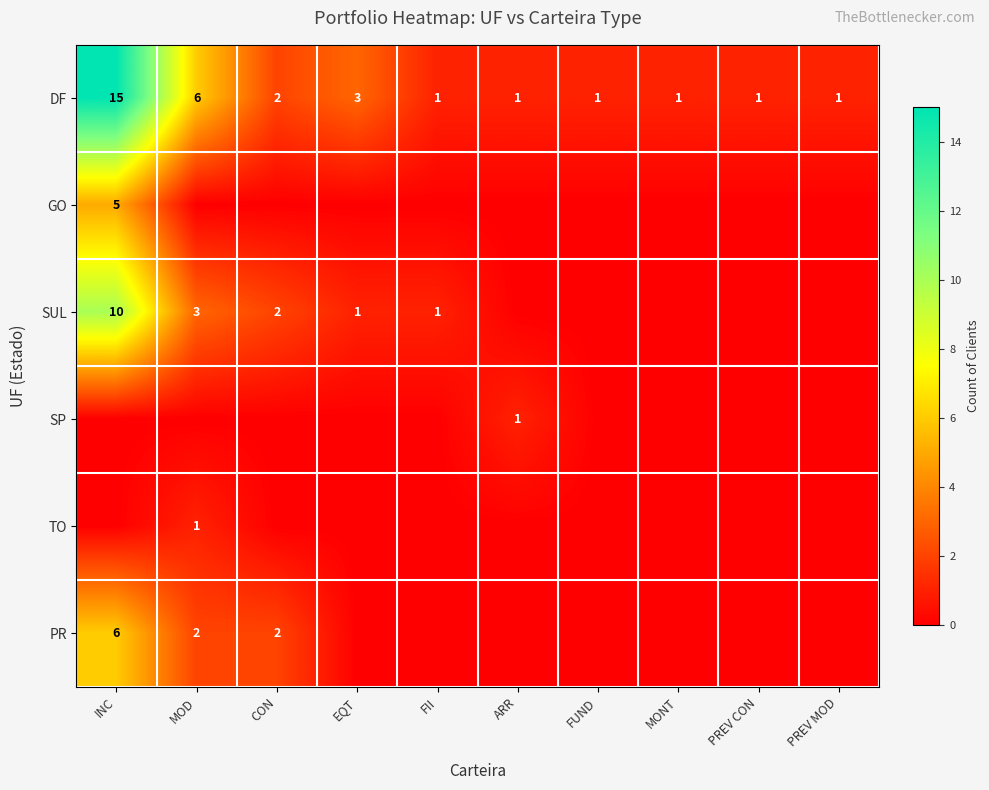

What is the highest value of the DF series?

15